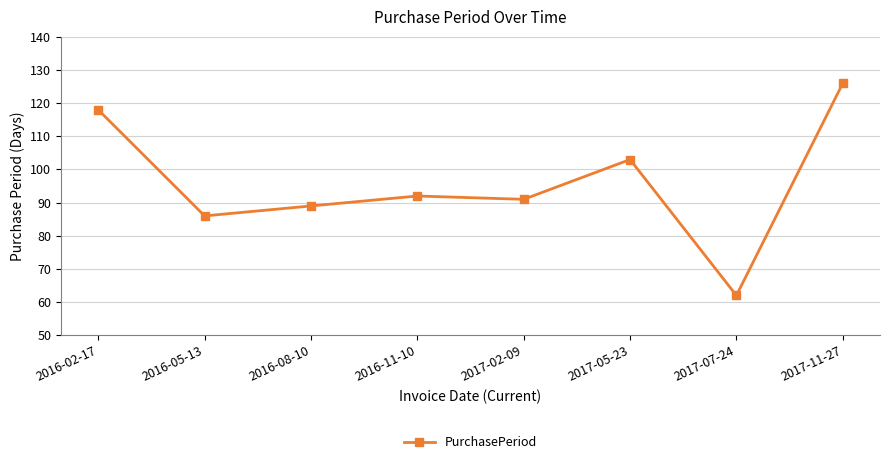

List the labels in order of value, smallest first.

2017-07-24, 2016-05-13, 2016-08-10, 2017-02-09, 2016-11-10, 2017-05-23, 2016-02-17, 2017-11-27